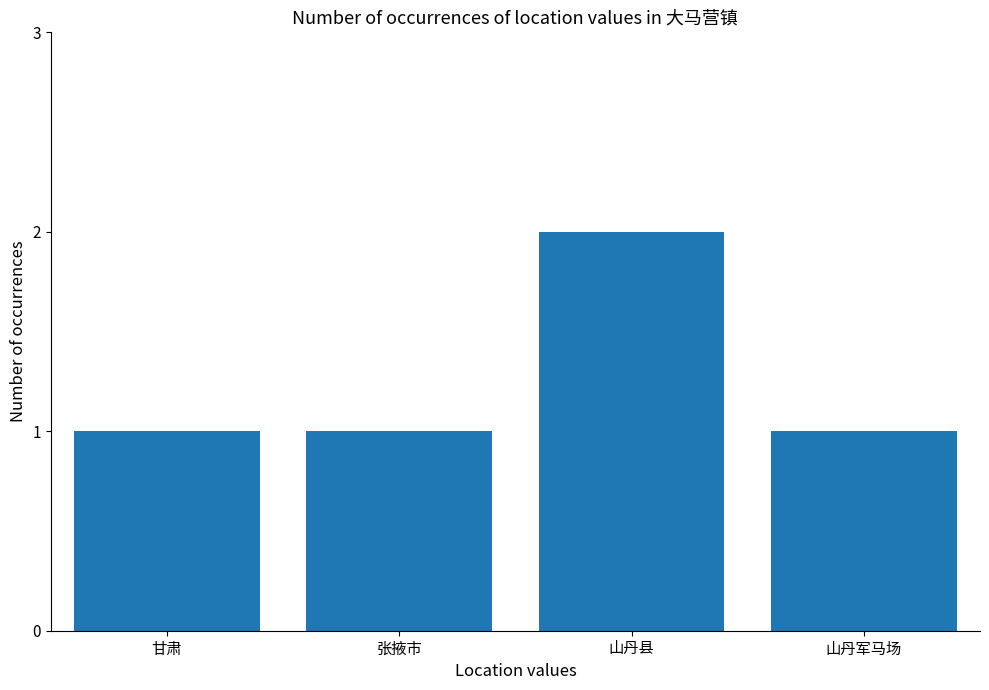

Which category has the highest value across all series?

山丹县